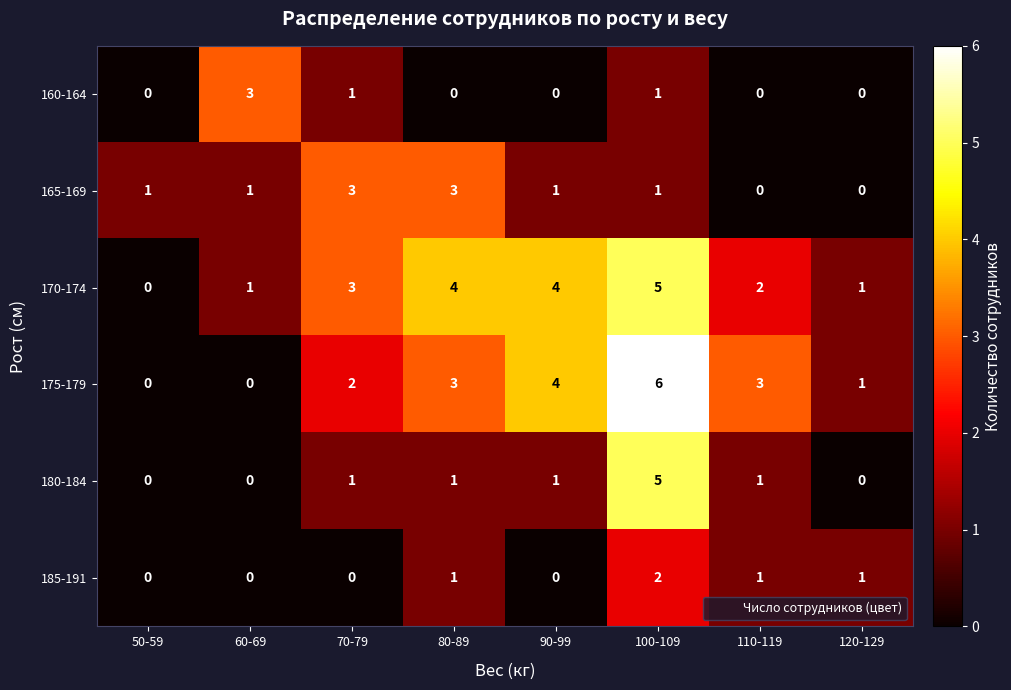

Which series has the largest total across all categories?

170-174